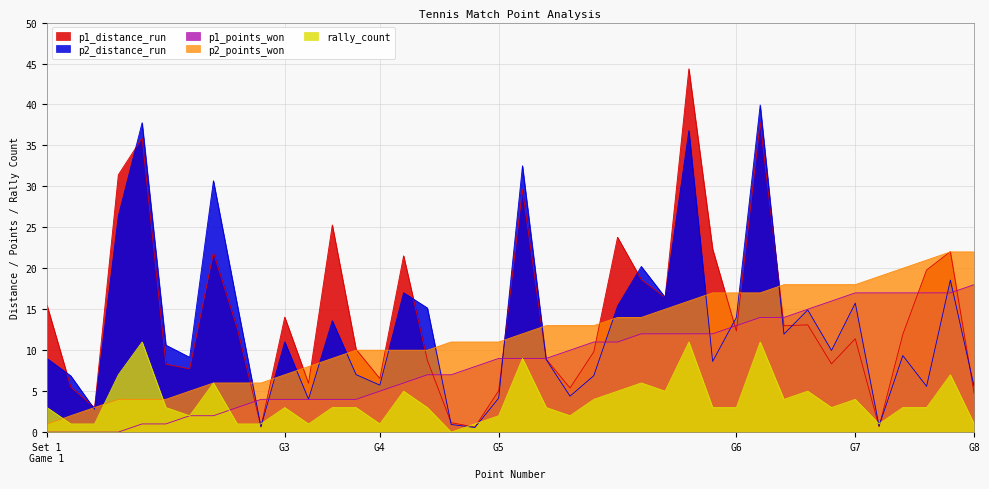

Is the value of p1_distance_run at 24 greater than the value of p2_distance_run at 36?

Yes